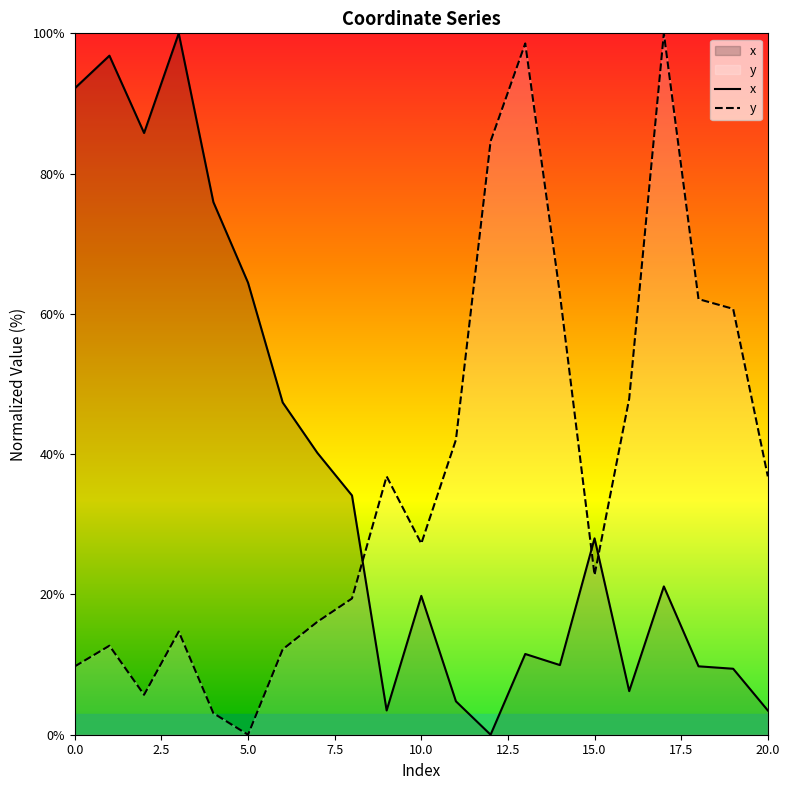

How many data points in x are above 21?

11